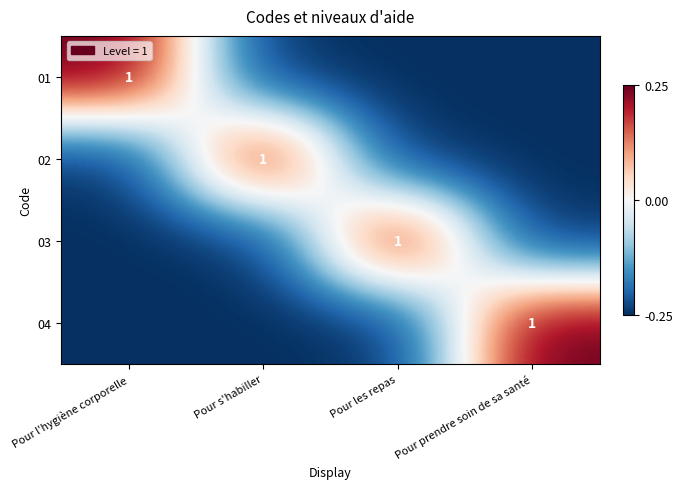

How many categories are shown in the chart?

4